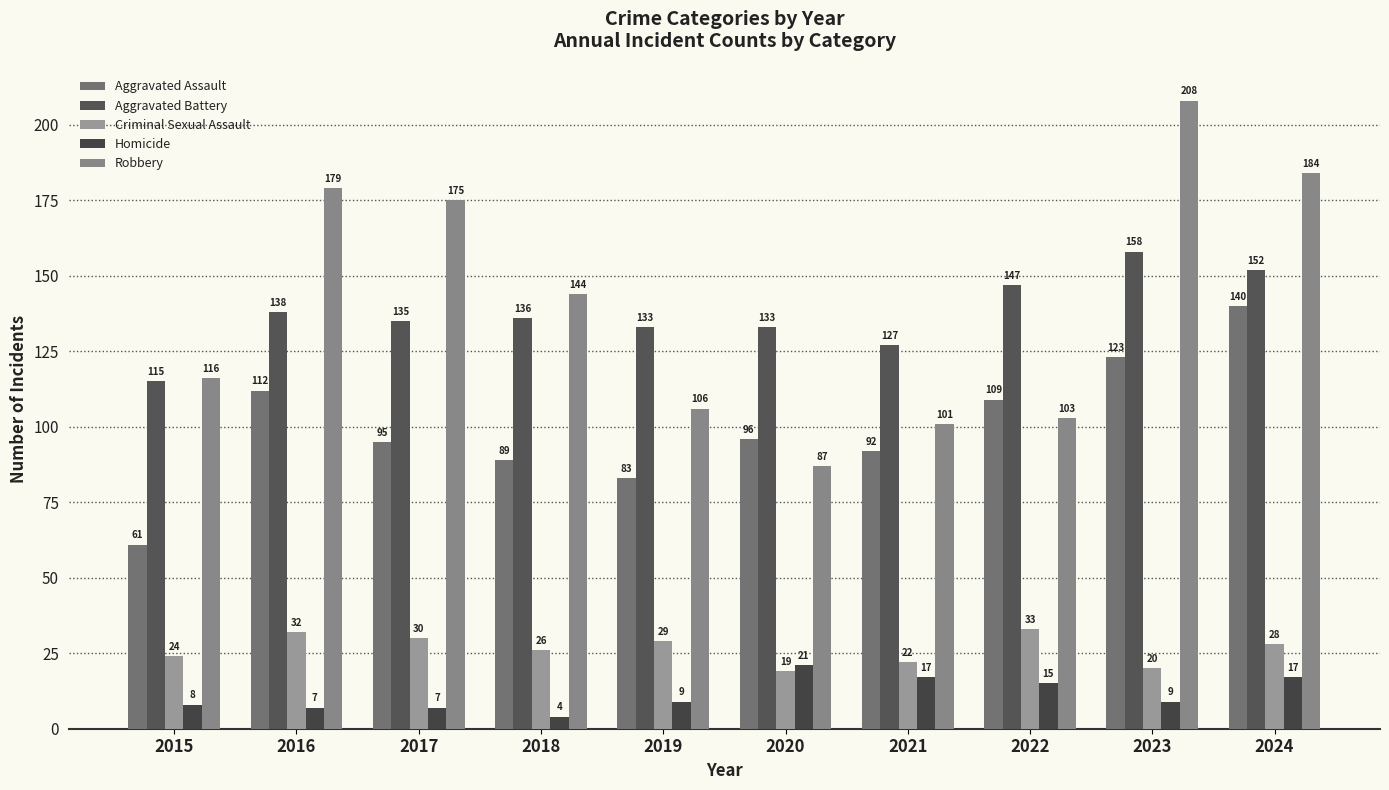

Count the number of data series in this chart.

5